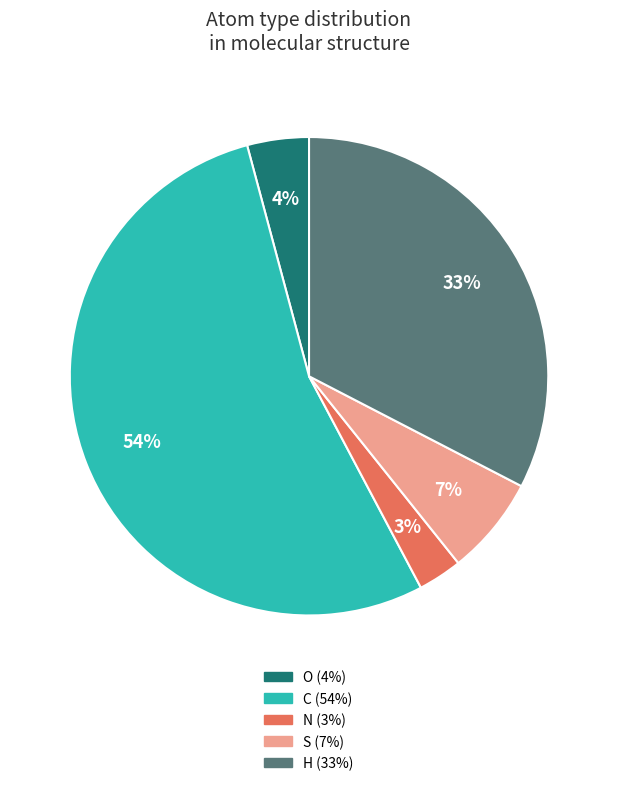

Does any single category account for the majority?

Yes